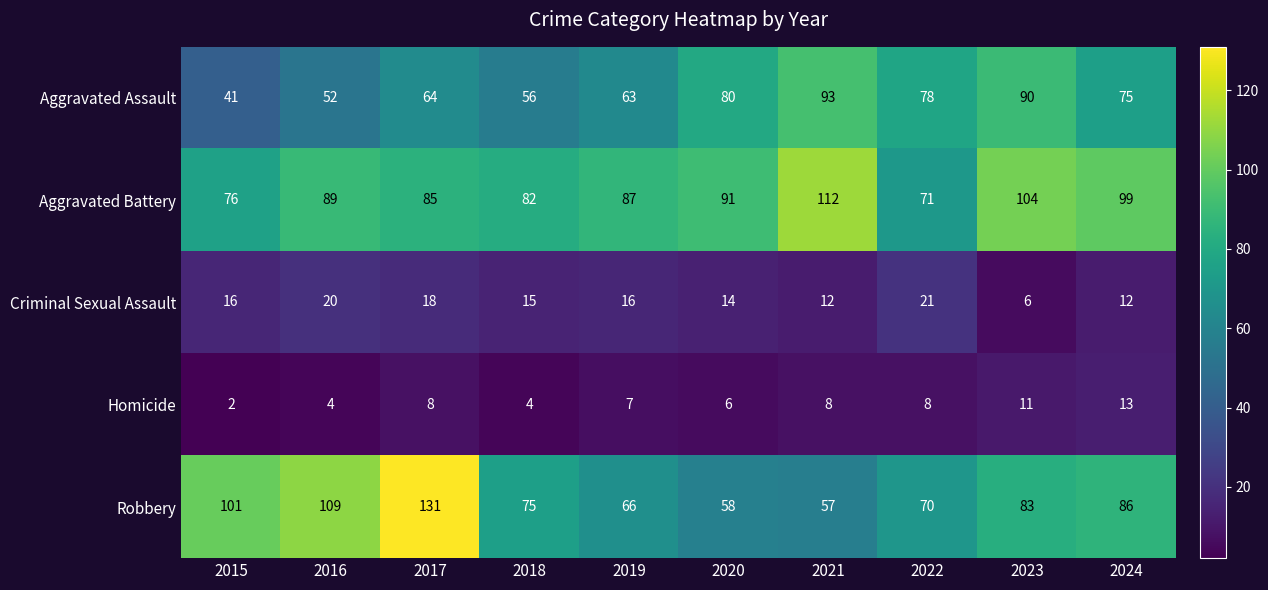

What is the approximate value of Aggravated Assault at 2020?

80